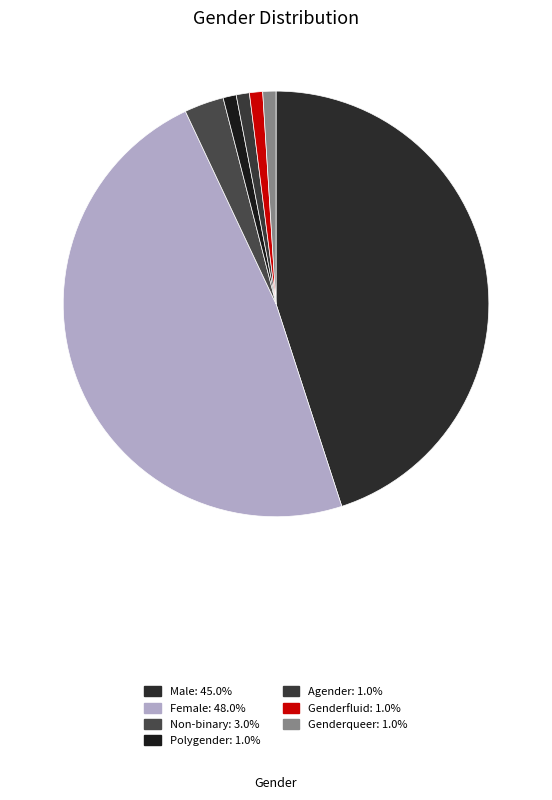

To the nearest percent, what is the combined percentage of Female and Genderqueer?

49%